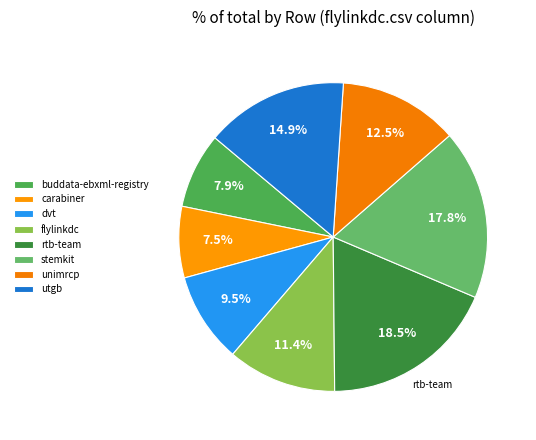

Count the number of slices in the pie.

8